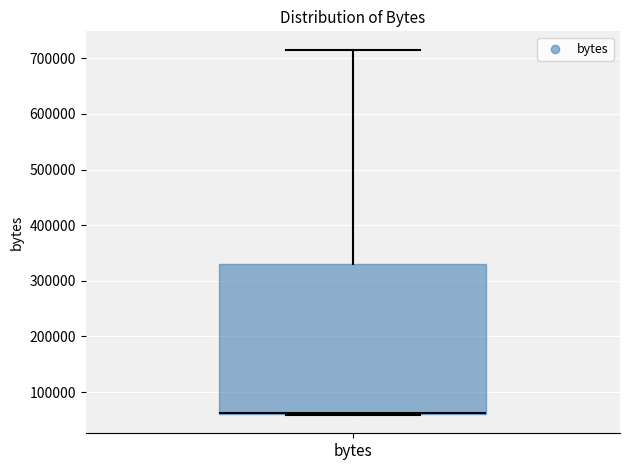

Transcribe this box plot: give where the median line is, the range the box spans, and where the two whiskers end, as read against the y-axis. The values are not printed on the chart, so give them approximately, as read against the axis.

median 60000 (drawn on the box's lower edge), box 60000 to 330000, whiskers 60000 to 720000